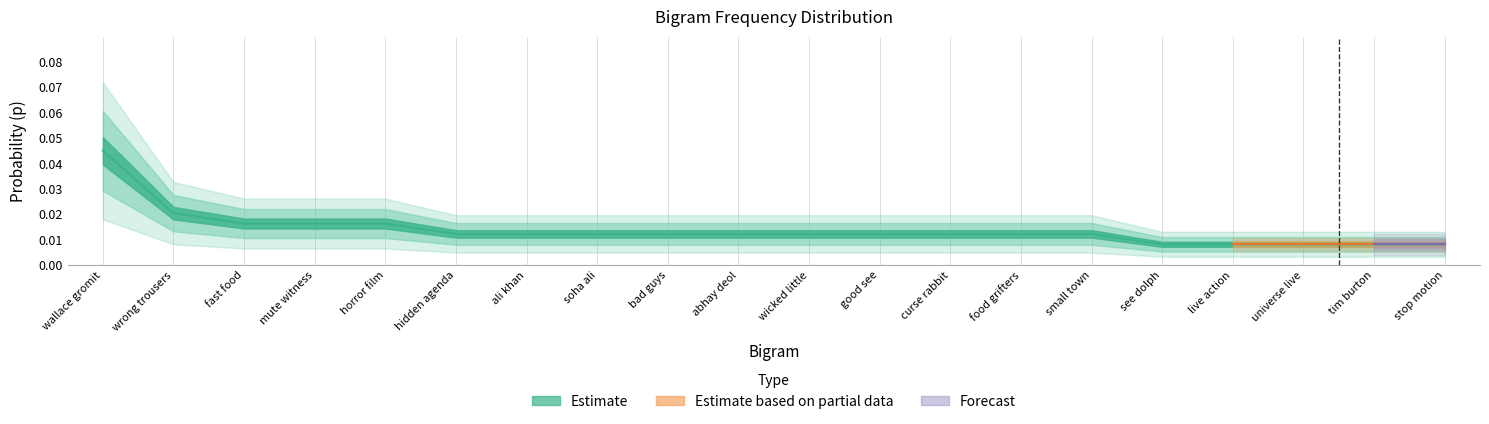

Is it true that the value at wrong trousers is 0.0?

True